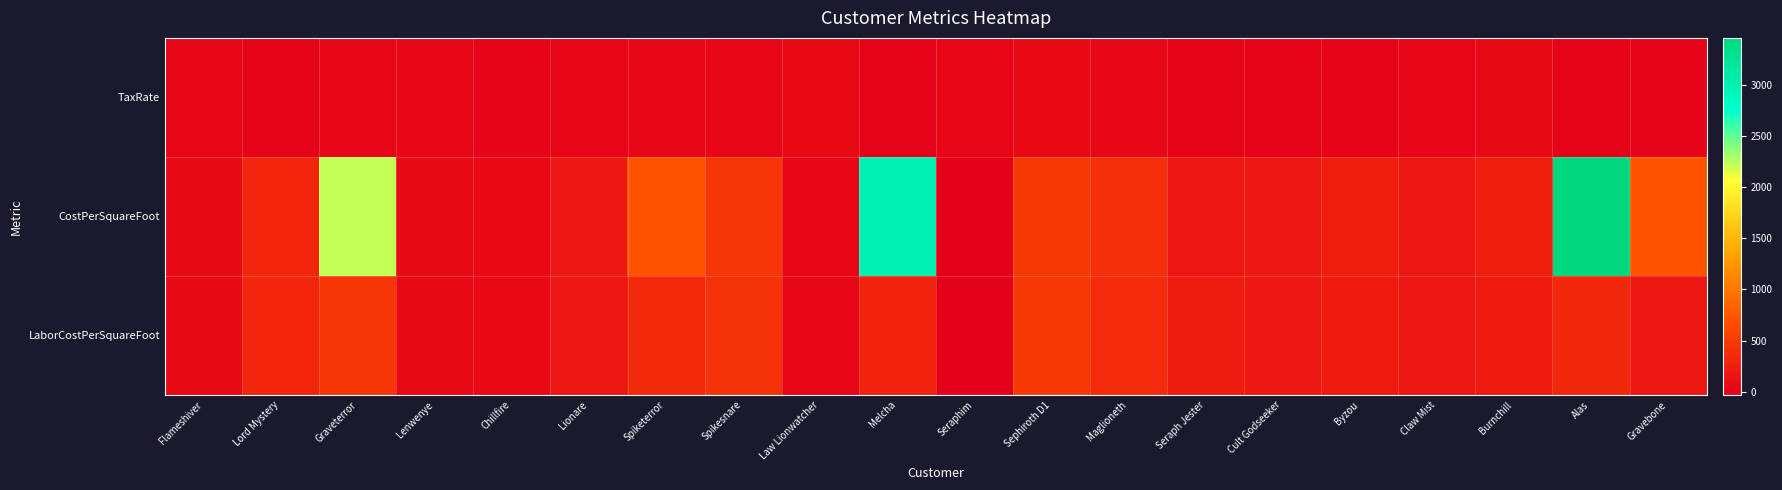

What is the maximum value shown in the chart?

3459.2